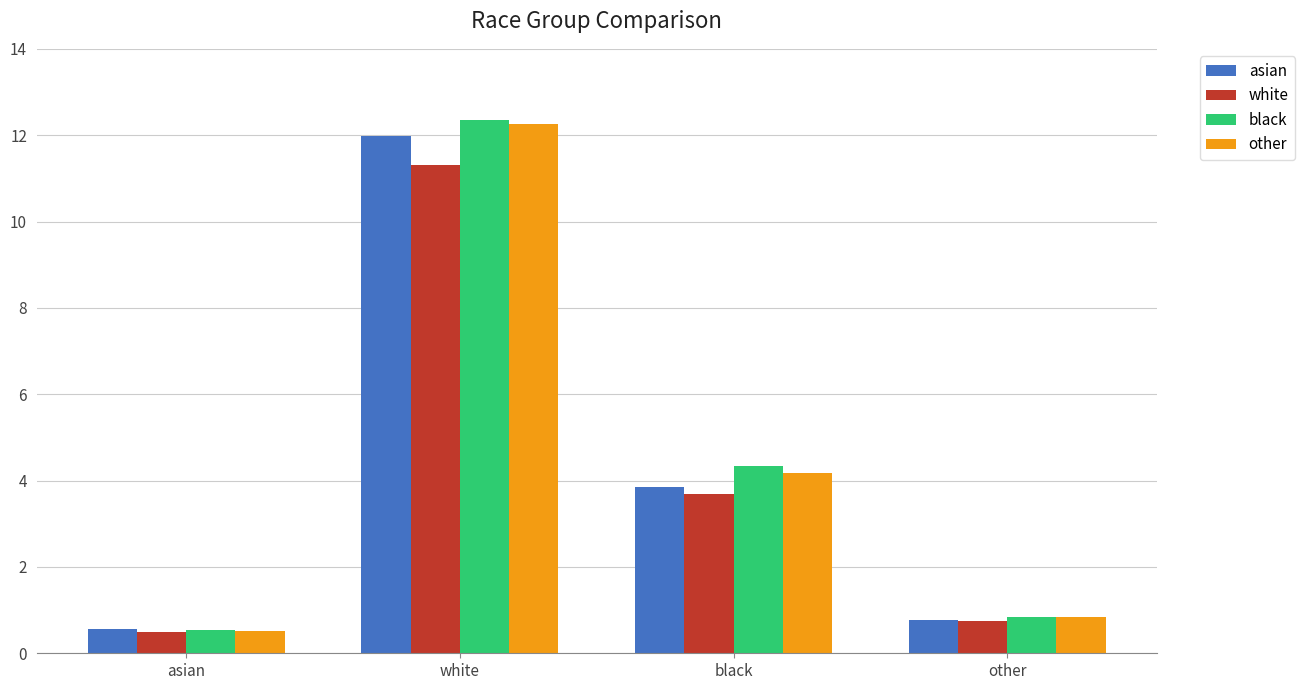

What are all the series names shown in the legend?

asian, white, black, other